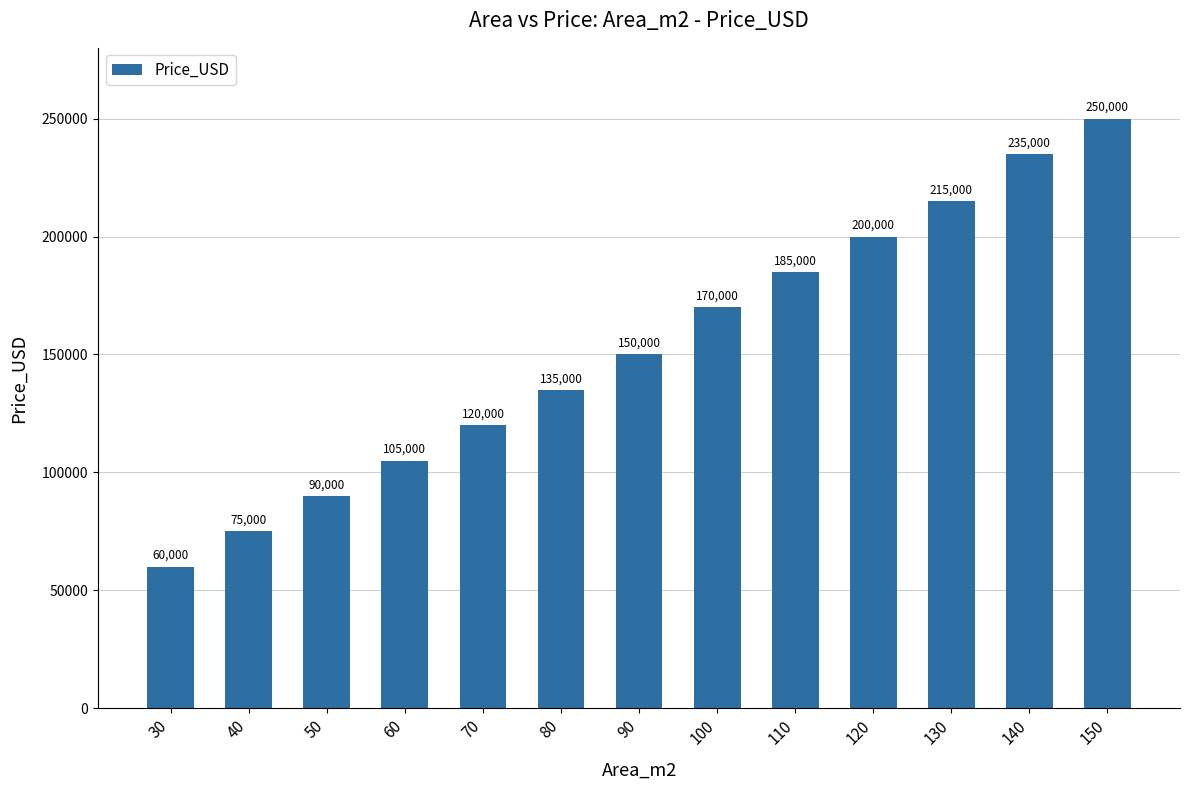

Reading left to right, what are all the values shown in this chart?

60000	75000	90000	105000	120000	135000	150000	170000	185000	200000	215000	235000	250000